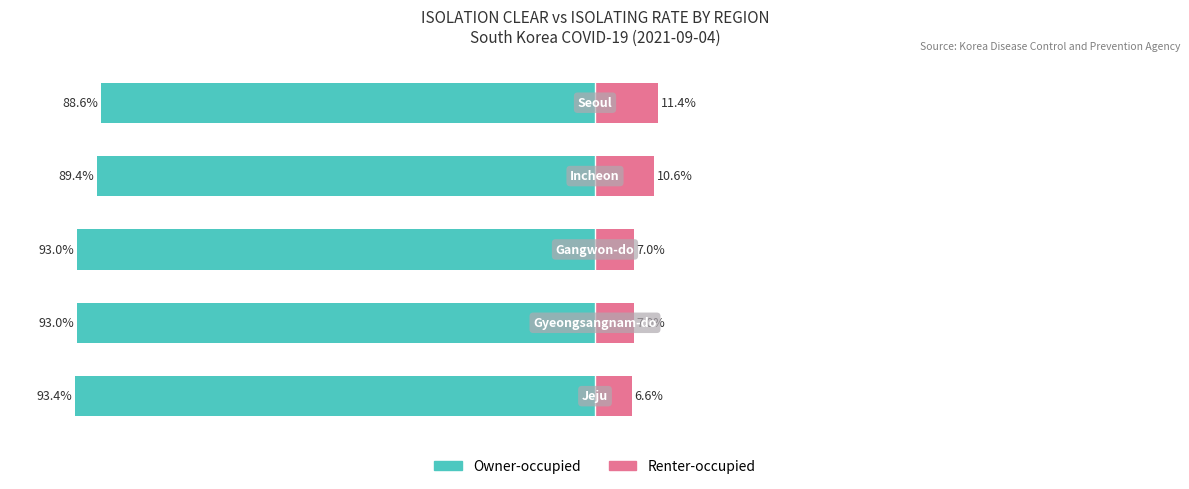

Reading left to right, transcribe all the data shown in this chart.

Owner-occupied: 0=-93.4	1=-93.0	2=-93.0	3=-89.4	4=-88.6
Renter-occupied: 0=6.6	1=7.0	2=7.0	3=10.6	4=11.4